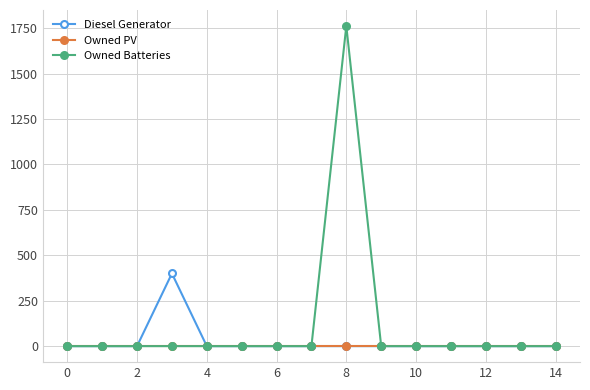

Which series has the largest total across all categories?

Owned Batteries